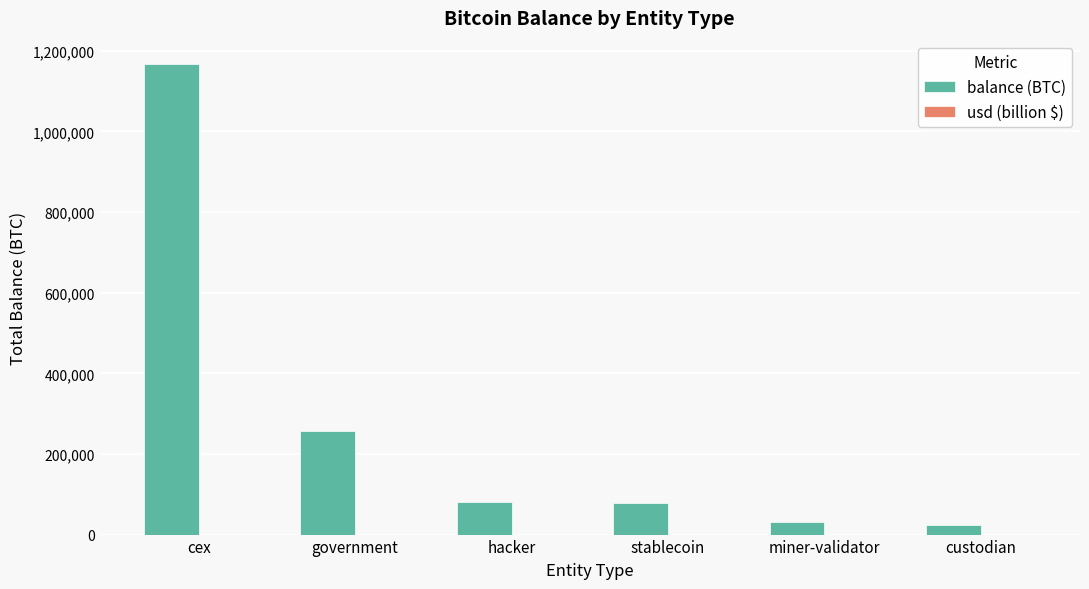

Between government and miner-validator, which series saw the biggest shift?

balance (BTC)